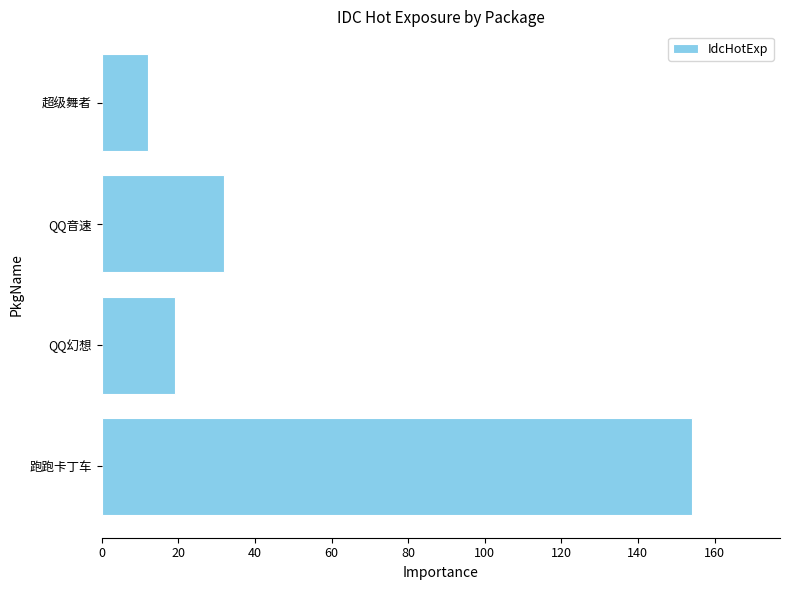

Reading bottom to top, extract all data points from this chart.

154	19	32	12